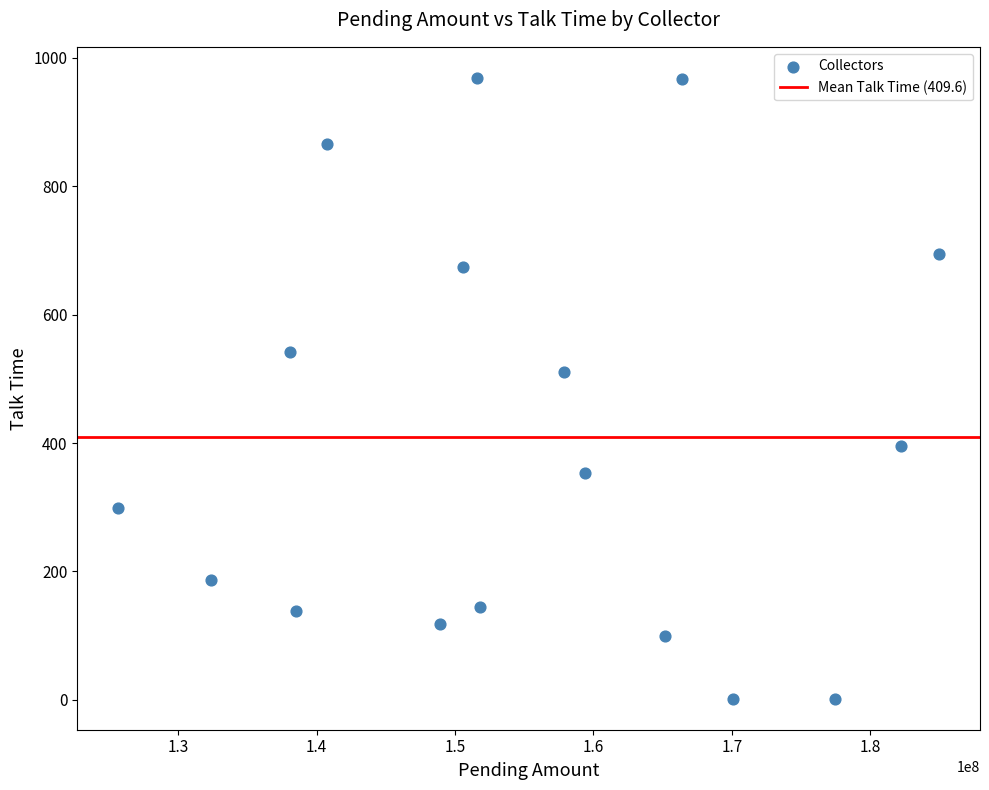

What is the range of X values (max minus min)?

59300236.0